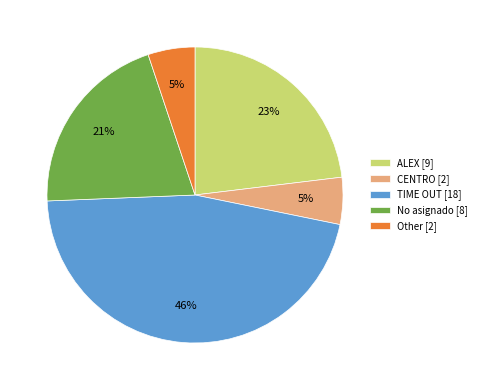

Count the number of slices in the pie.

5